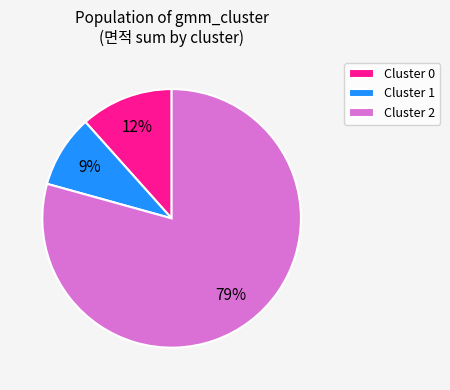

What is the smallest slice in the pie chart?

Cluster 1